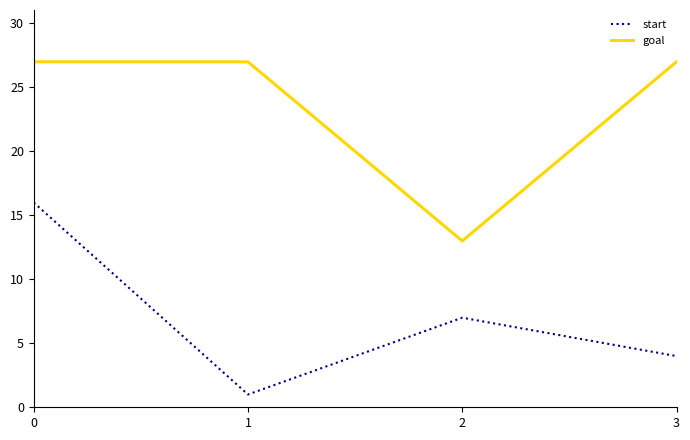

At how many categories does at least one series exceed 24?

3